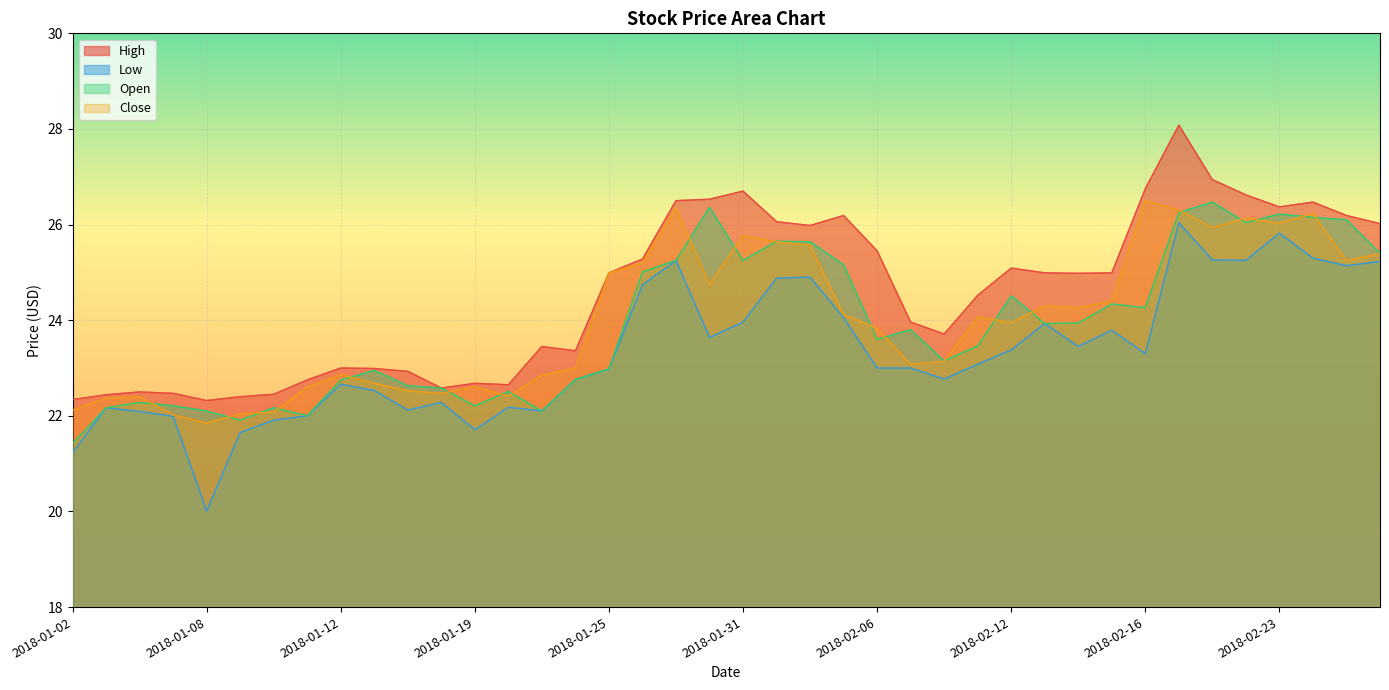

True or false: Low and Close cross at least once.

False